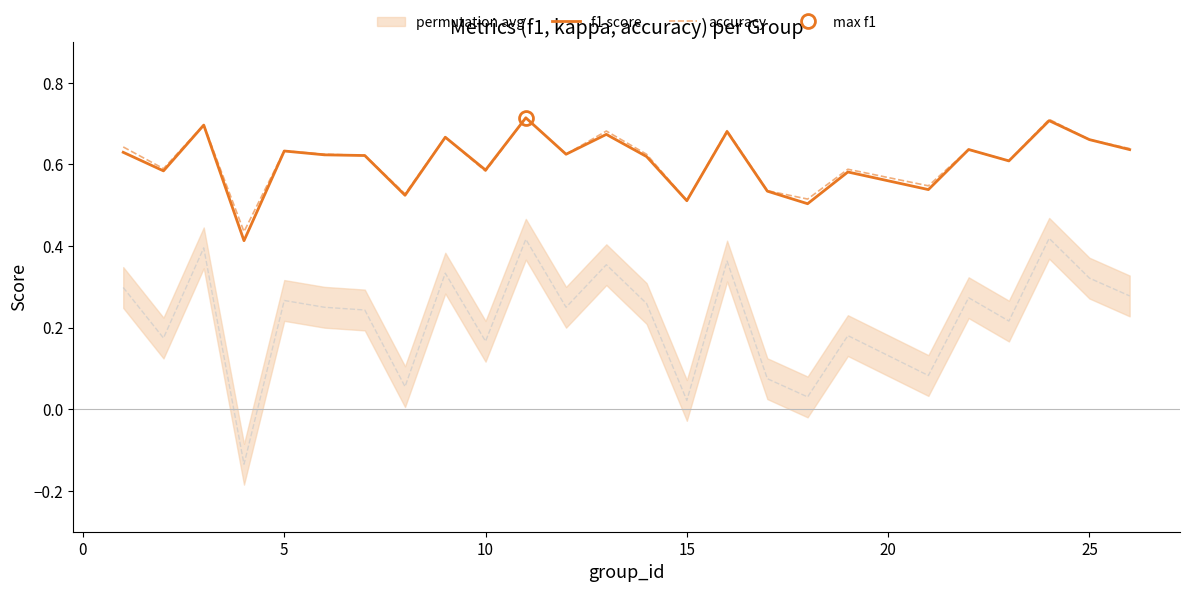

At how many categories does at least one series exceed 0?

25